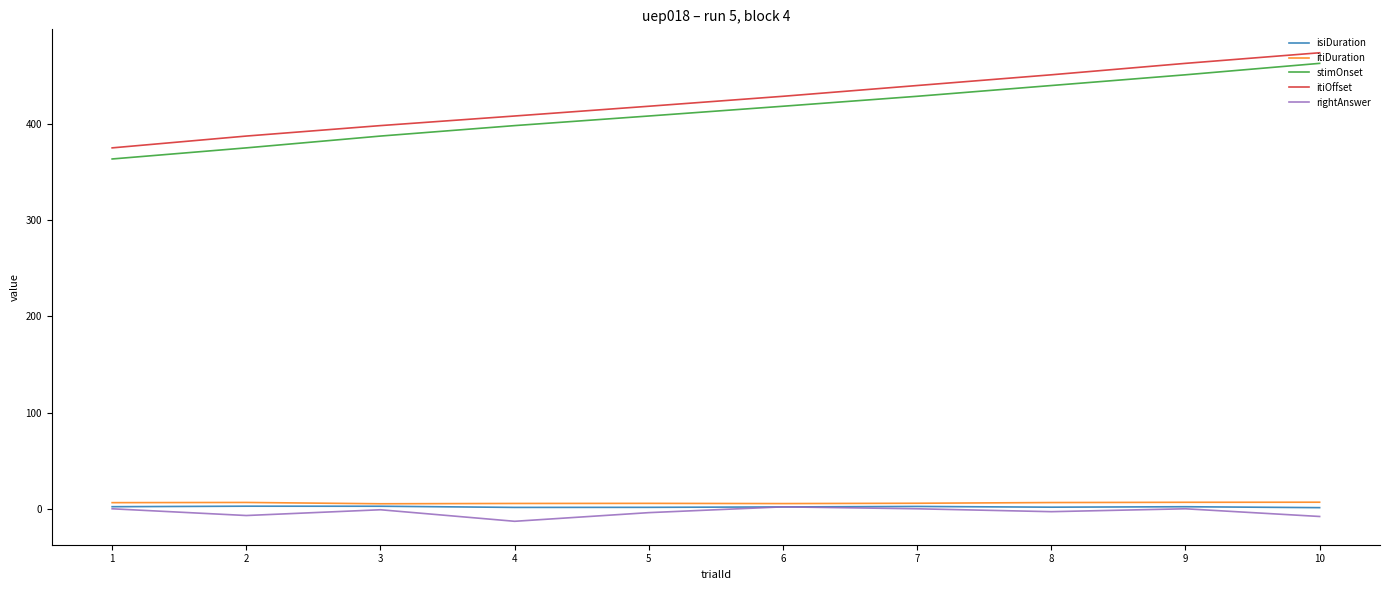

True or false: isiDuration and stimOnset cross at least once.

False